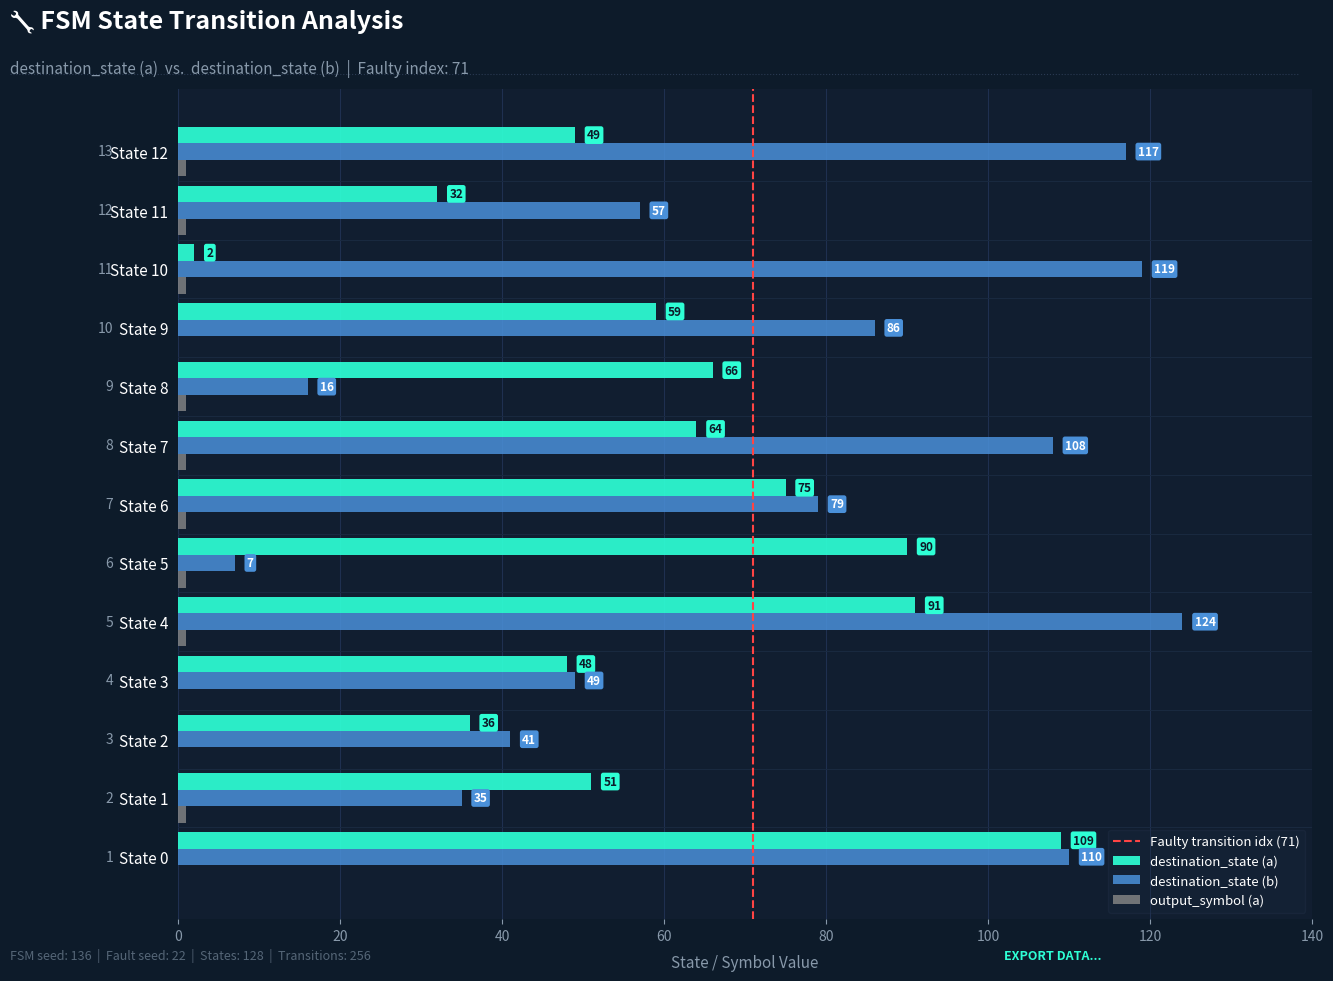

True or false: destination_state (a) has a value of 109 at State 0.

True